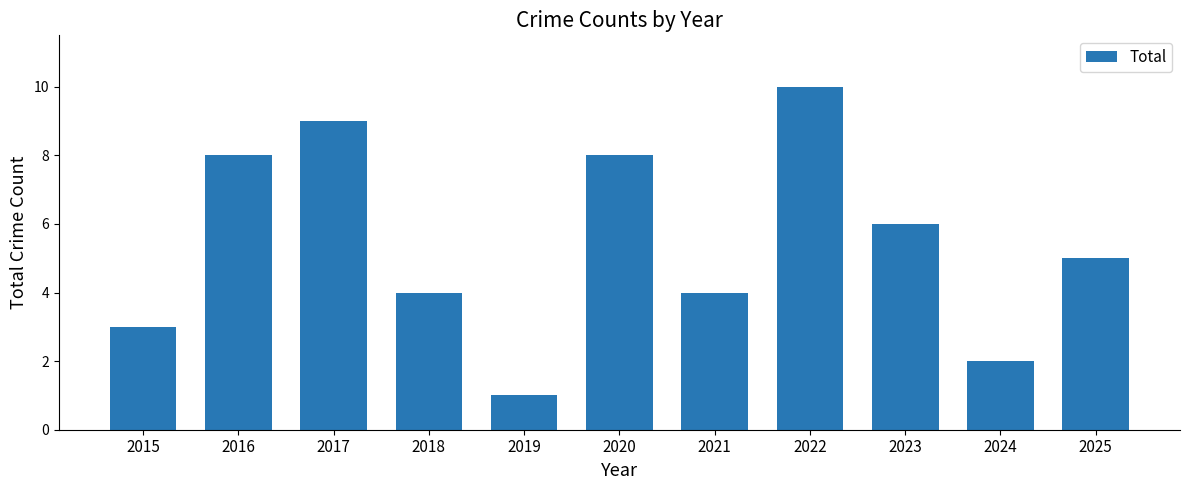

Is it true that the value at 2022 is 3?

False